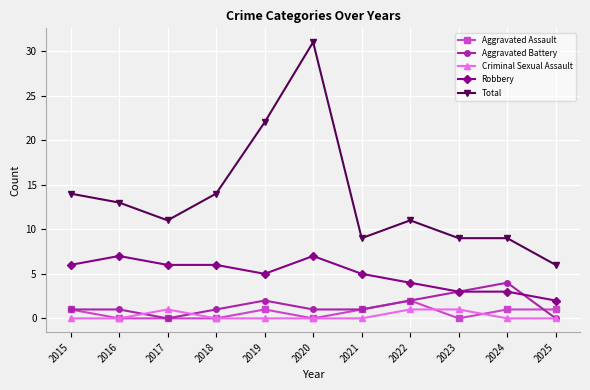

At which category is the sum across all series the highest?

2020